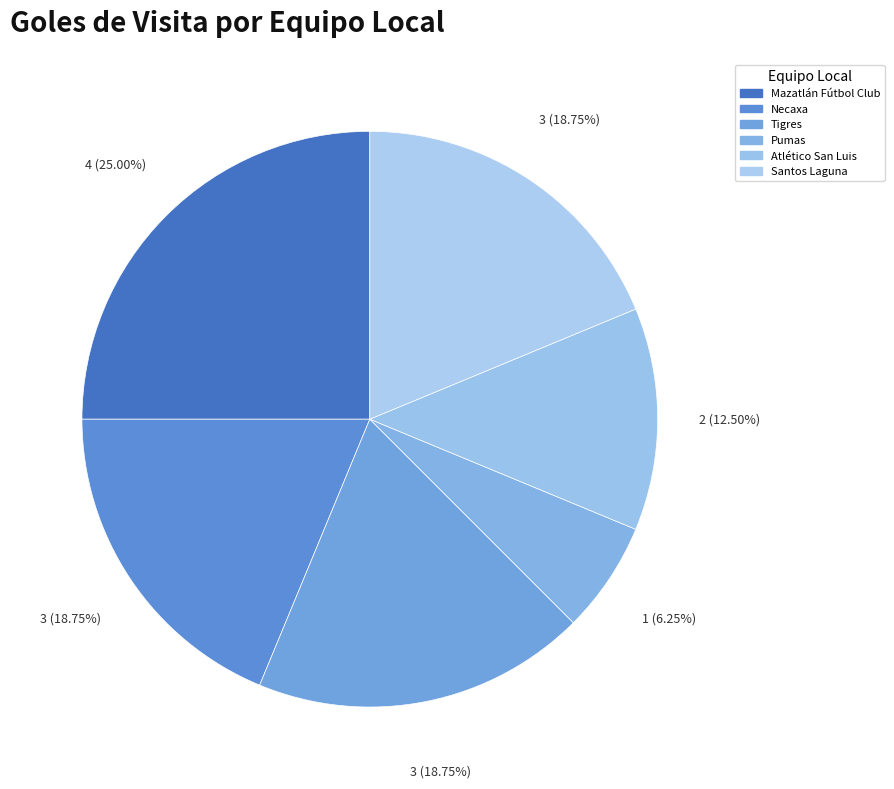

How many slices are in this pie chart?

6